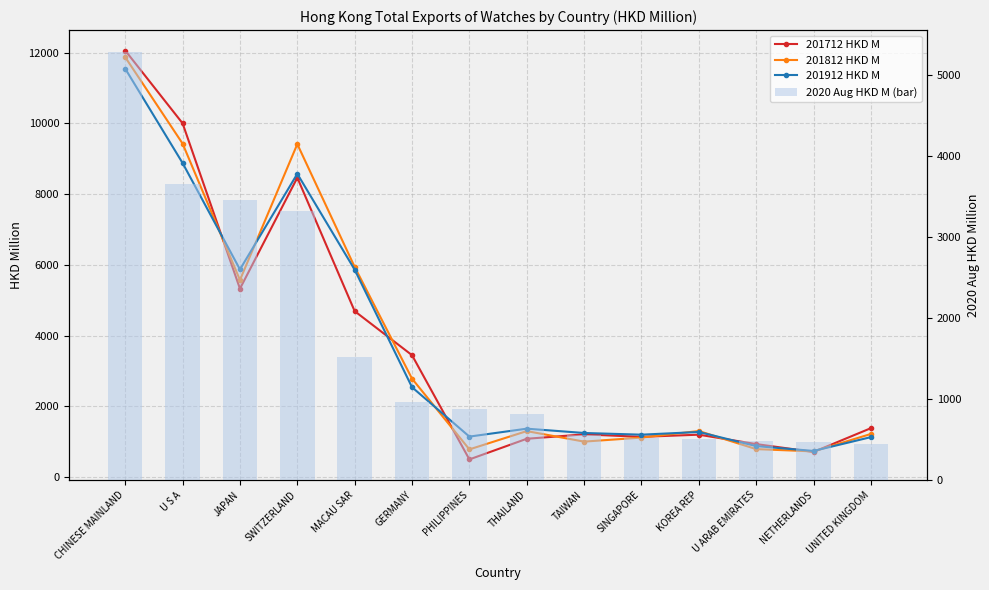

What is the minimum value for 201812 HKD M?

725.5